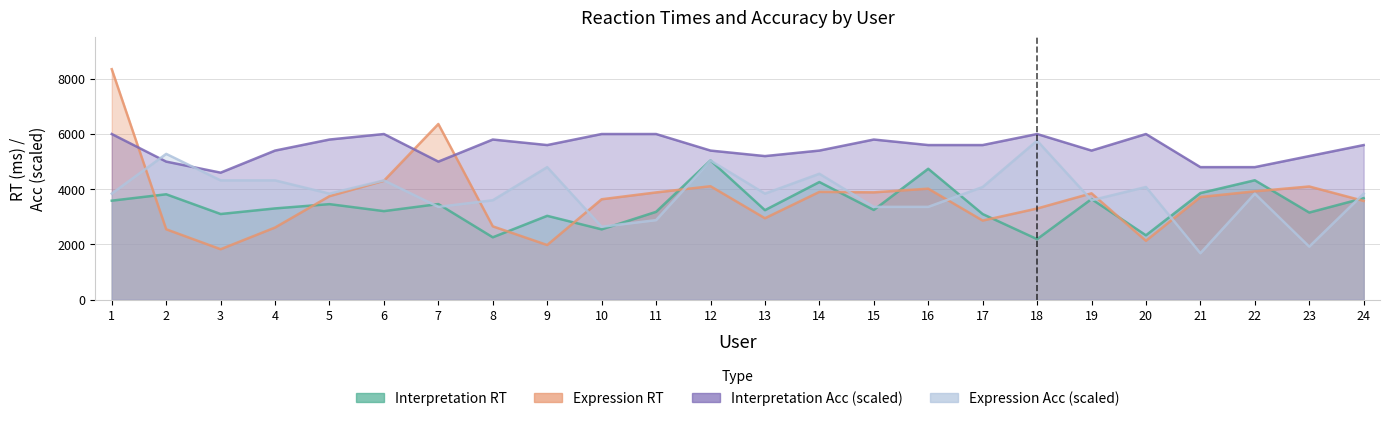

What is the smallest value displayed?

1680.0